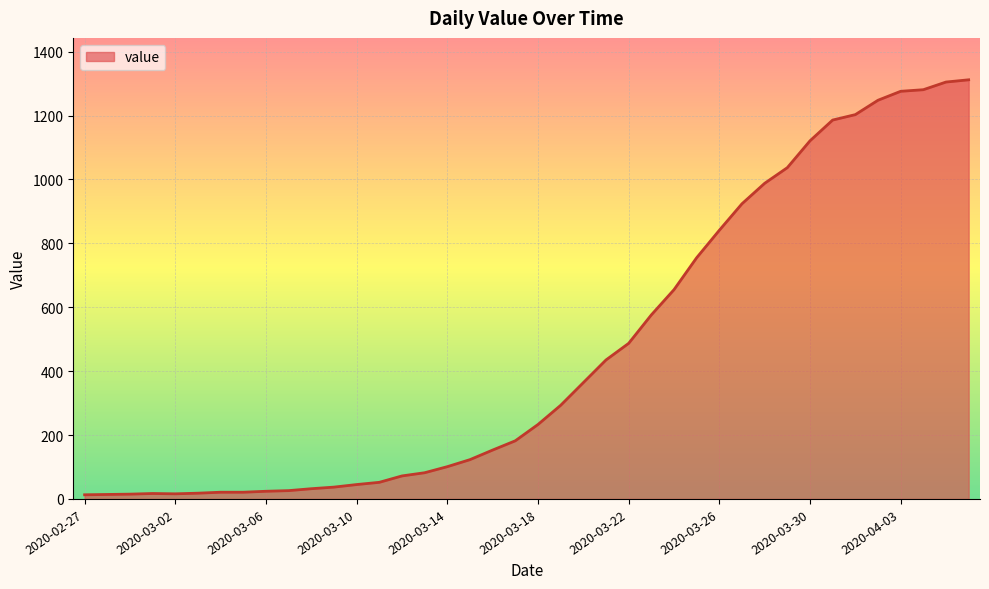

What is the greatest value displayed?

1312